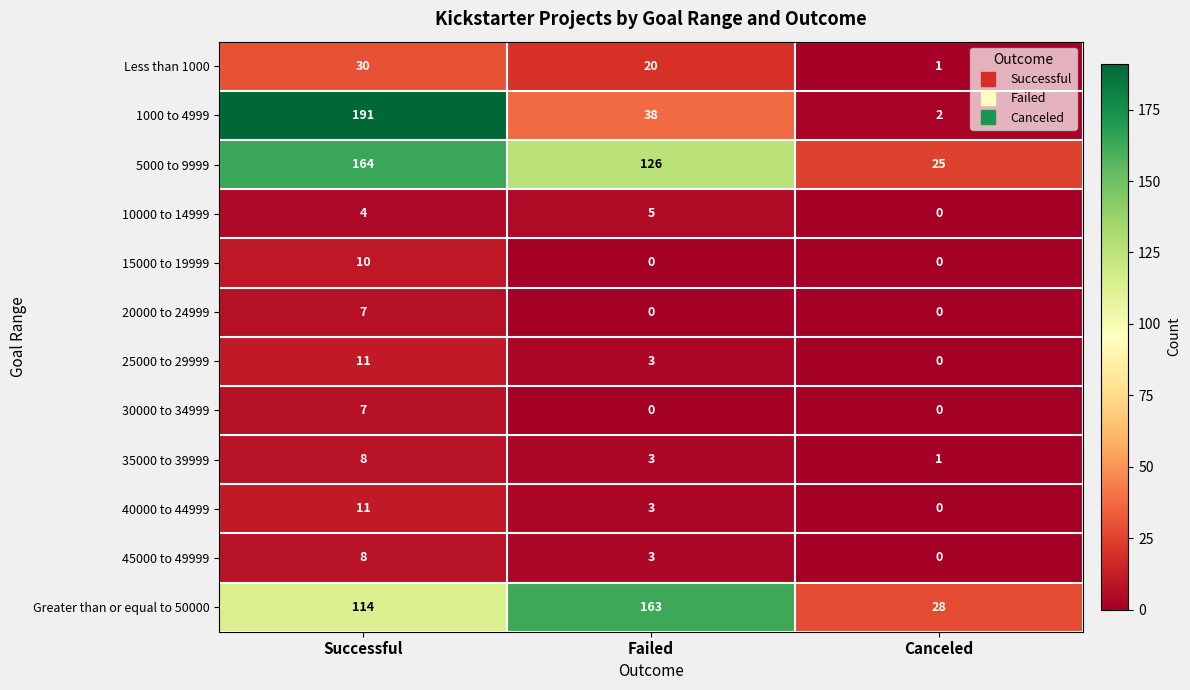

Count the number of categories in the chart.

3